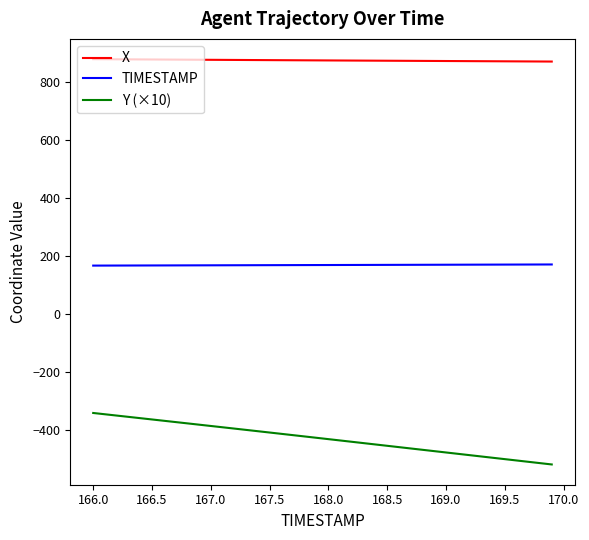

What is the maximum value for TIMESTAMP?

169.9